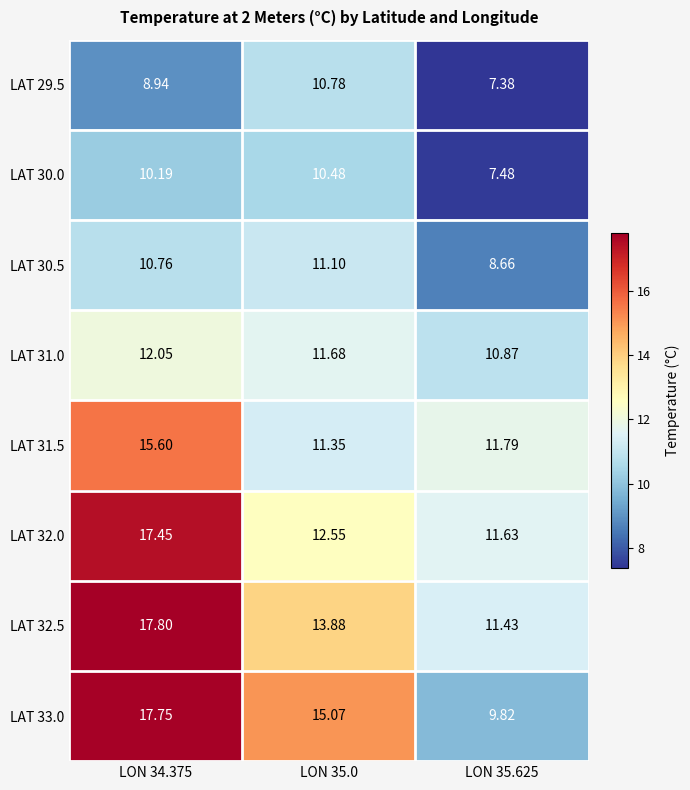

At how many categories does at least one series exceed 17?

1